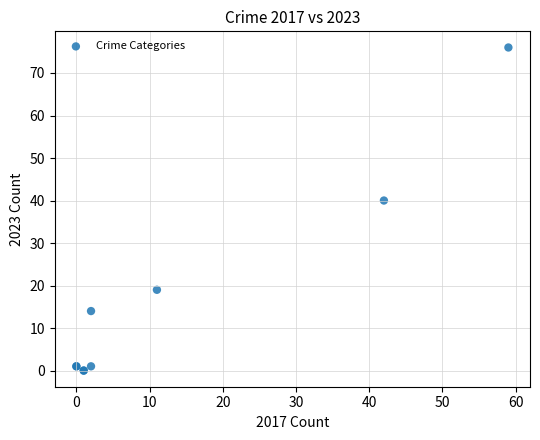

What Y value in the scatter plot is closest to 38?

40